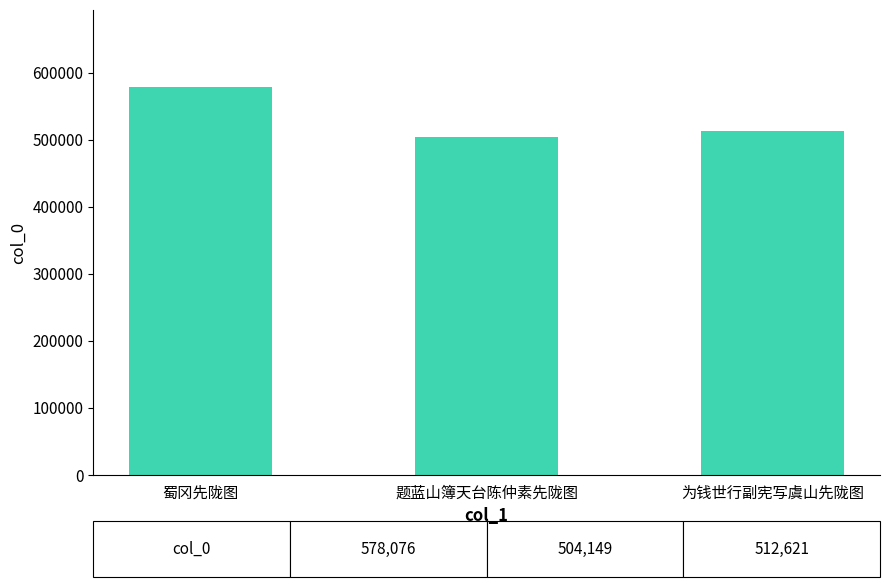

Rank the categories by value from highest to lowest.

蜀冈先陇图, 为钱世行副宪写虞山先陇图, 题蓝山簿天台陈仲素先陇图